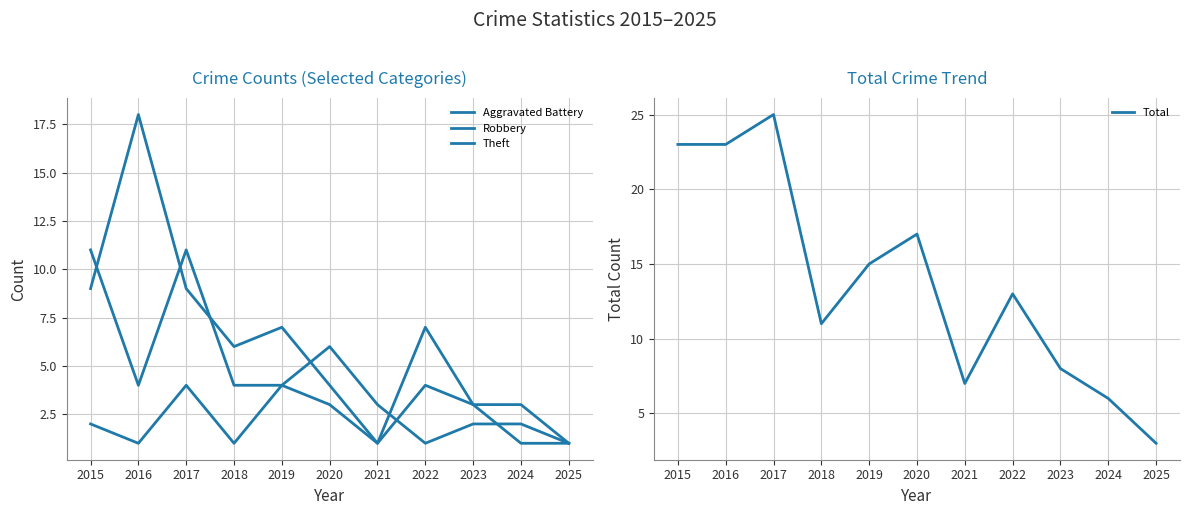

Count the Aggravated Battery values in the range 1 to 4.

11